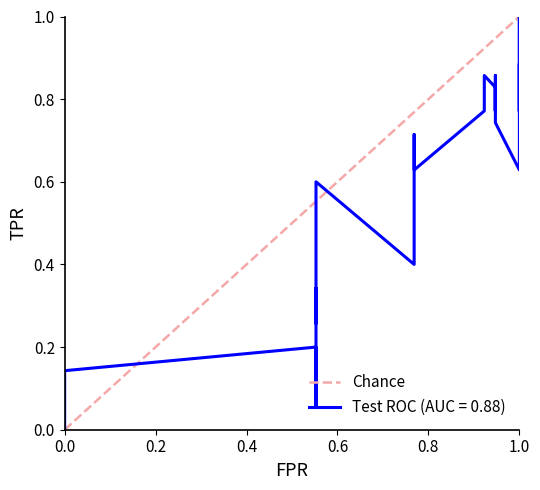

True or false: the data shows -1 at 0.0.

False